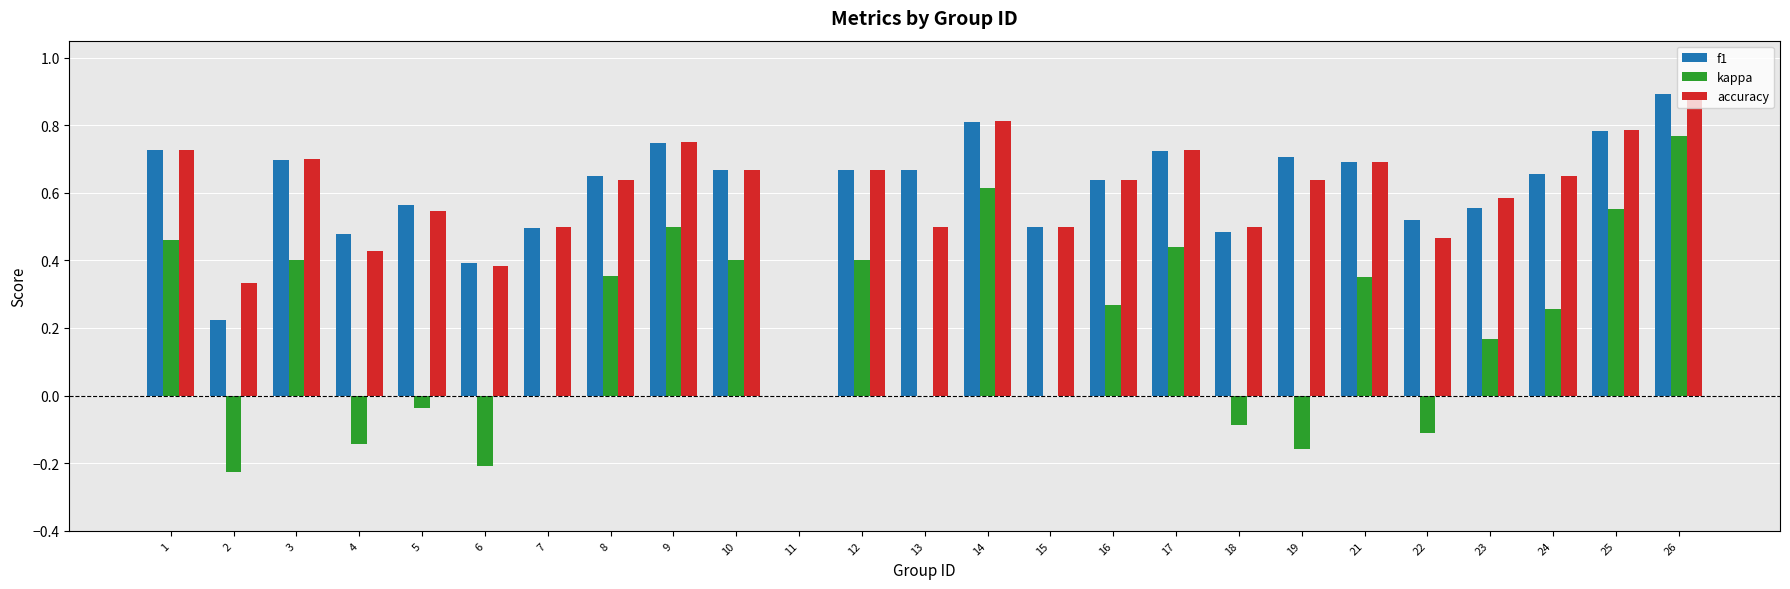

Is the value of f1 at 2 greater than the value of kappa at 18?

Yes